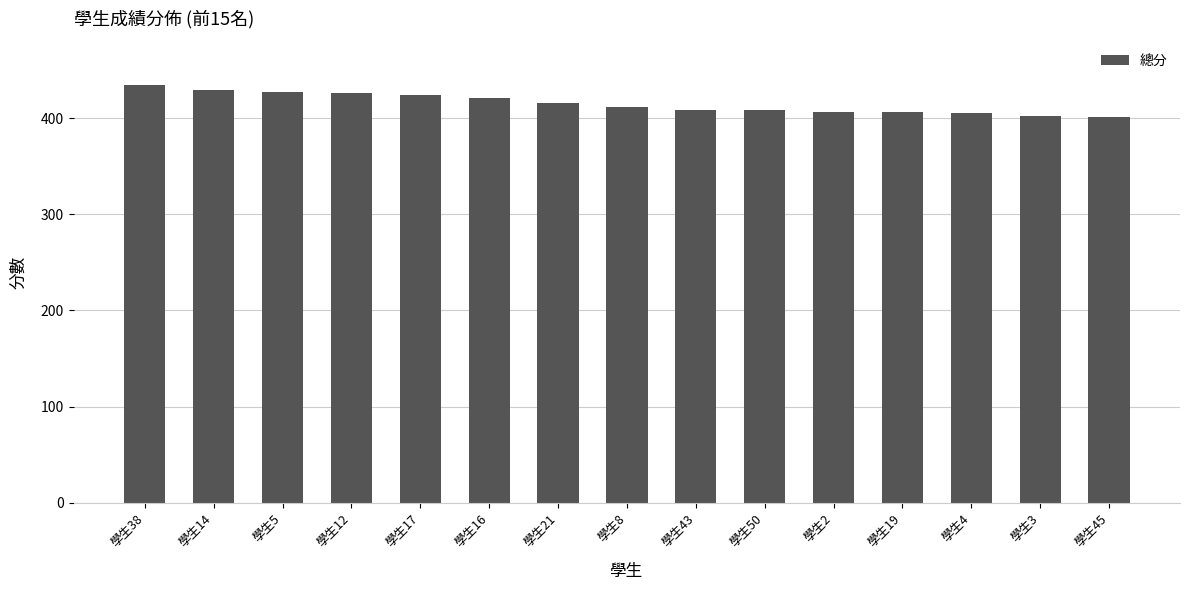

Is it true that the value at 學生14 is 279?

False